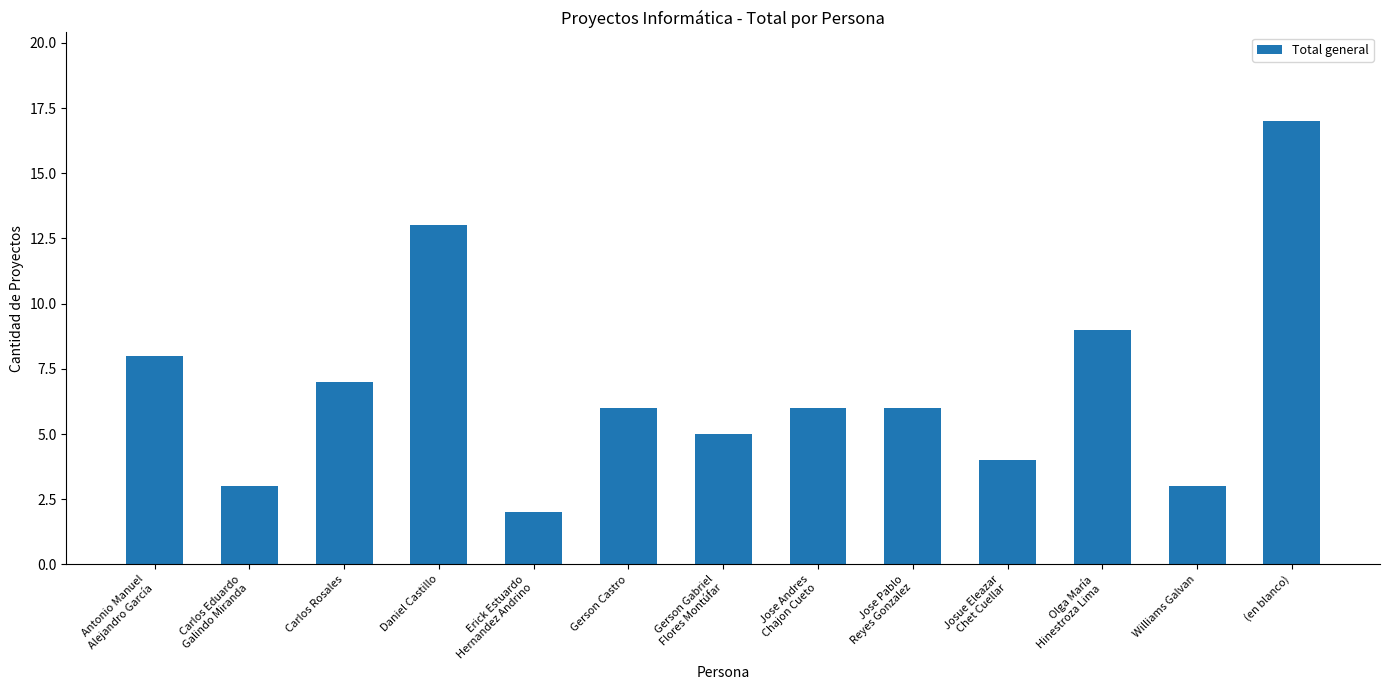

What is the greatest value displayed?

17